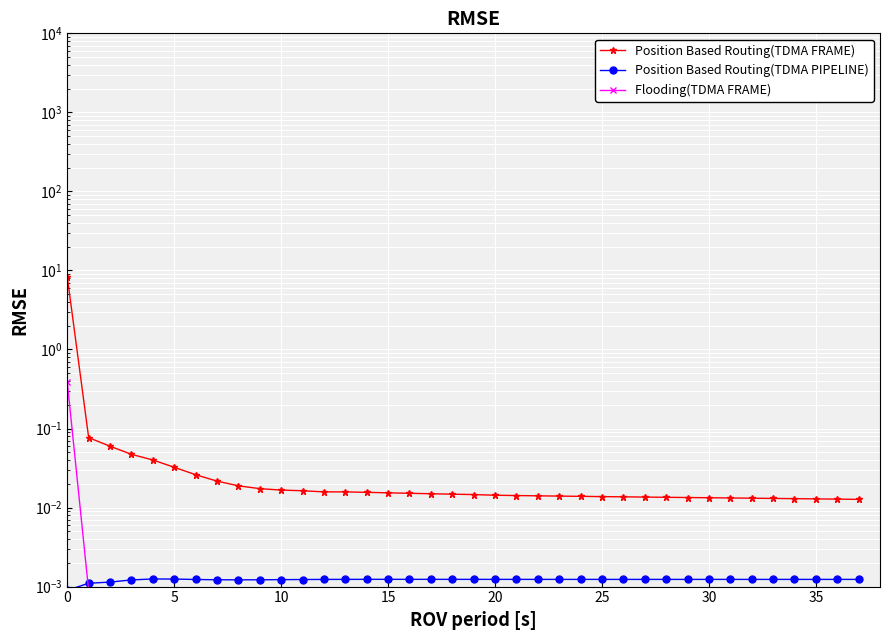

What is the difference between the maximum and minimum values in the Flooding(TDMA FRAME) series?

0.4